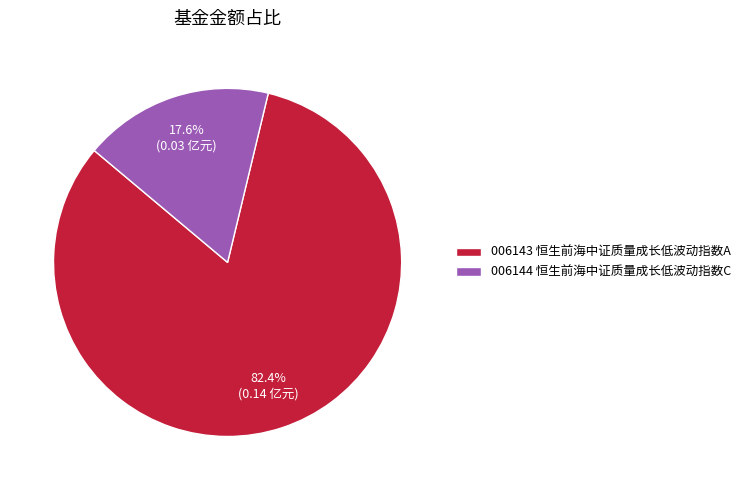

Do 006143 恒生前海中证质量成长低波动指数A and 006144 恒生前海中证质量成长低波动指数C together represent more than half of the pie?

Yes